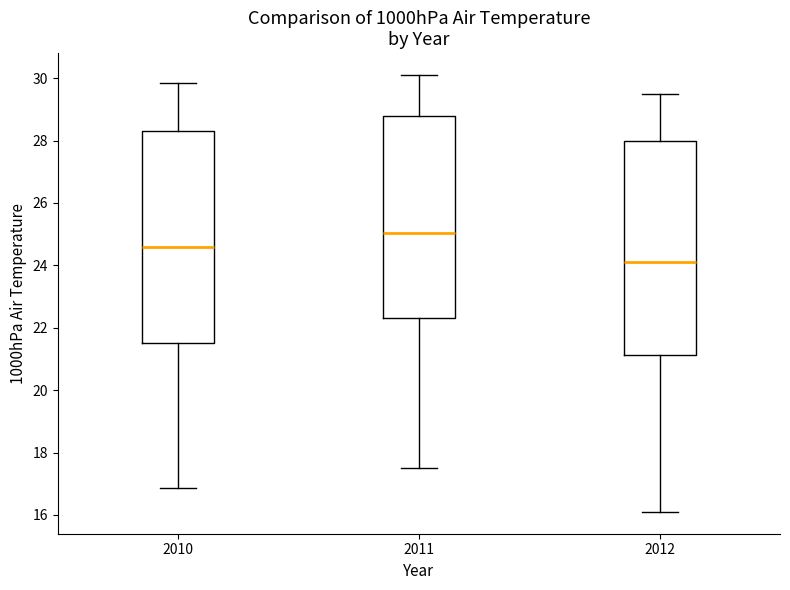

Reading left to right, read every box against the y-axis: the position of its median line, the range the box covers, and the ends of its whiskers. The values are not printed on the chart, so give them approximately, as read against the axis.

2010: median 24.6, box 21.6 to 28.2, whiskers 16.8 to 29.8
2011: median 25.0, box 22.4 to 28.8, whiskers 17.6 to 30.2
2012: median 24.2, box 21.2 to 28.0, whiskers 16.2 to 29.6